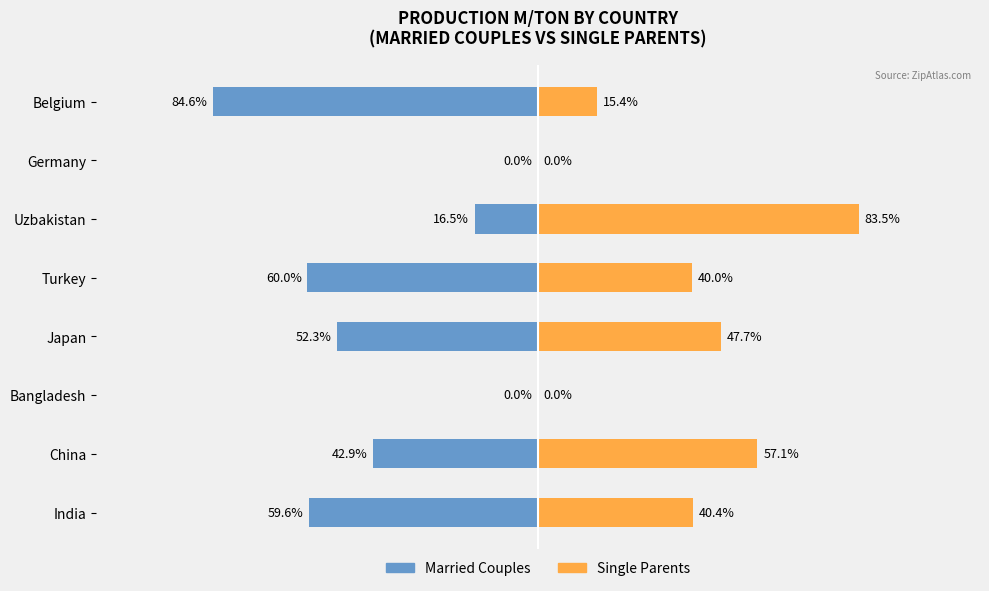

What are all the series names shown in the legend?

Married Couples, Single Parents